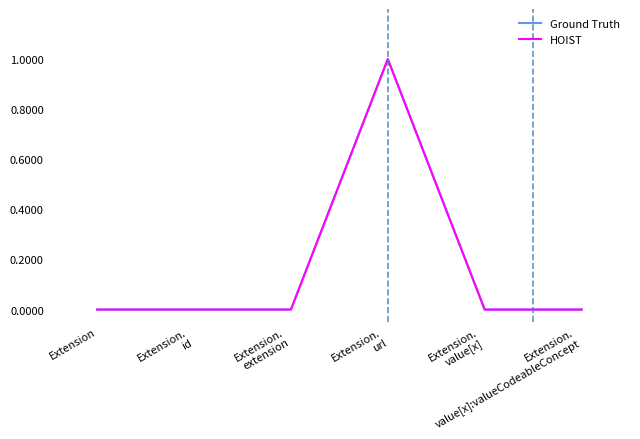

True or false: Ground Truth has a value of 0 at Extension.
id.

False